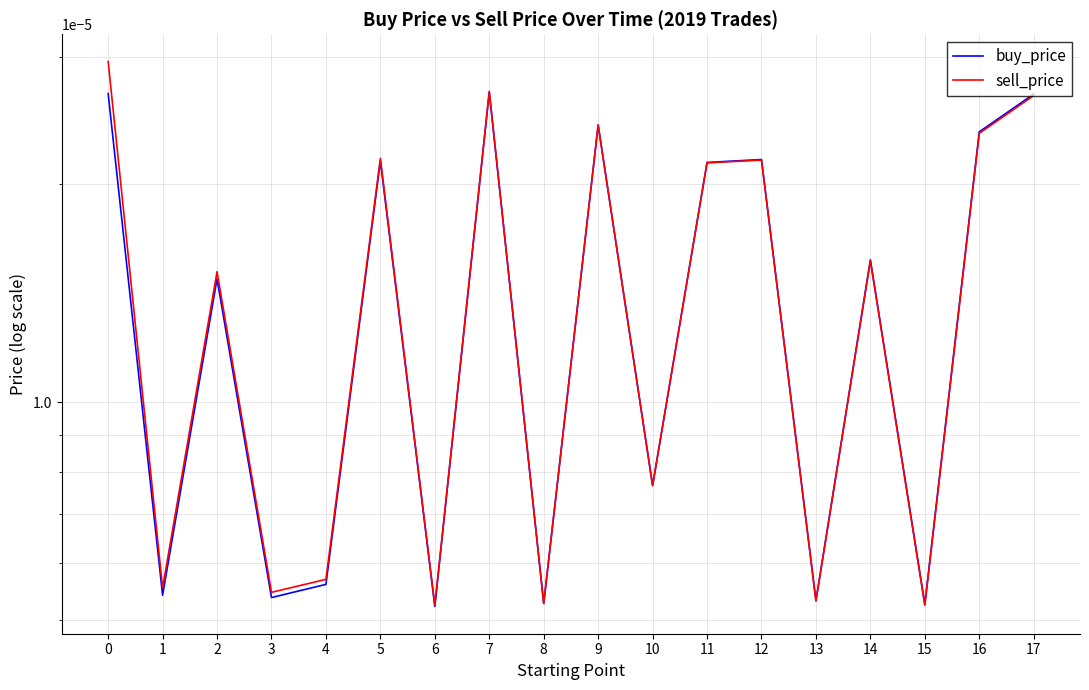

Rank the series by their average value, from lowest to highest.

buy_price, sell_price